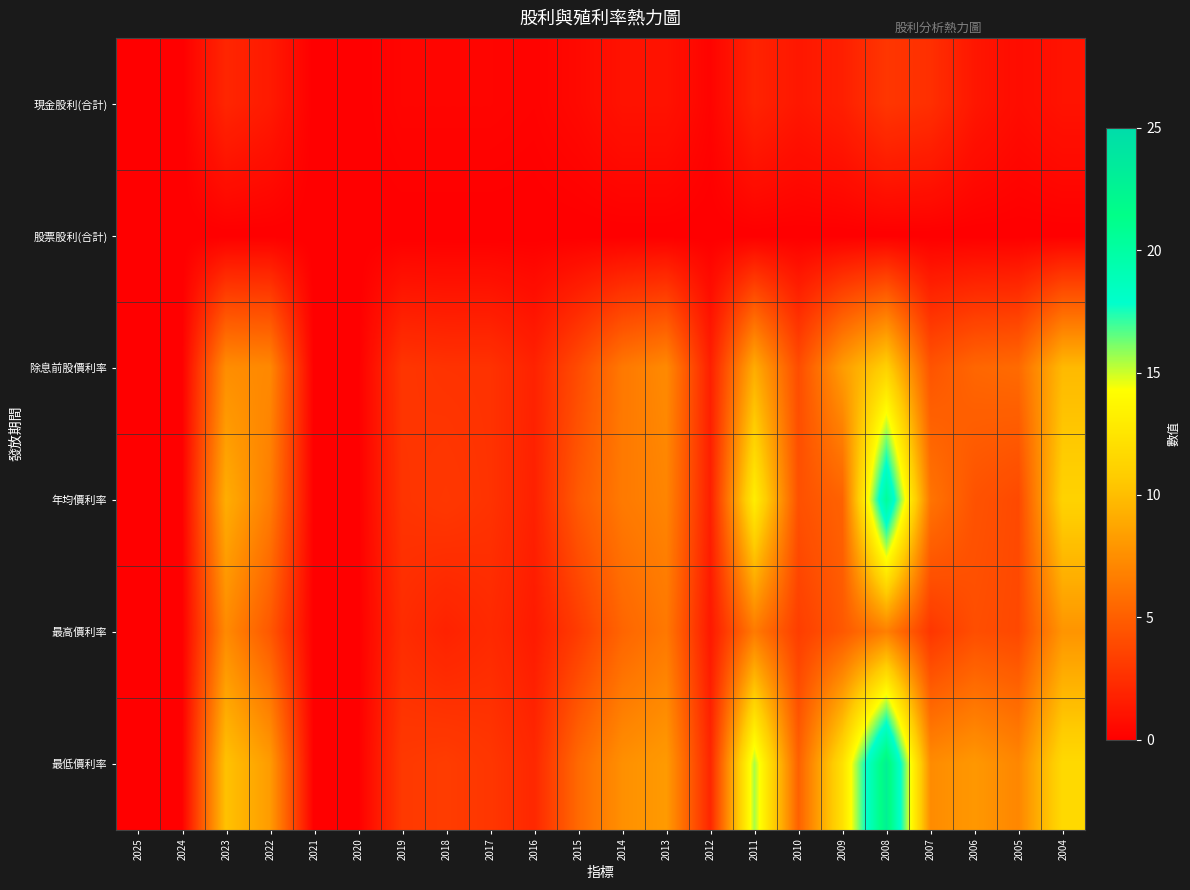

Reading right to left, list all the values displayed in this chart.

現金股利(合計): 2004=1.0	2005=0.7	2006=1.2	2007=2.5	2008=2.9	2009=1.7	2010=1.2	2011=1.9	2012=0.2	2013=1.0	2014=1.0	2015=0.5	2016=0.2	2017=0.3	2018=0.3	2019=0.3	2020=0.0	2021=0.0	2022=1.4	2023=2.0	2024=0.0	2025=0.0
股票股利(合計): 2004=0.0	2005=0.0	2006=0.0	2007=0.0	2008=0.0	2009=0.0	2010=0.0	2011=0.0	2012=0.0	2013=0.0	2014=0.0	2015=0.0	2016=0.0	2017=0.0	2018=0.0	2019=0.0	2020=0.0	2021=0.0	2022=0.0	2023=0.0	2024=0.0	2025=0.0
除息前股價利率: 2004=9.8	2005=5.6	2006=5.4	2007=4.4	2008=11.1	2009=8.2	2010=4.0	2011=9.1	2012=1.7	2013=7.3	2014=6.4	2015=4.0	2016=1.8	2017=2.6	2018=2.7	2019=2.8	2020=0.0	2021=0.0	2022=7.2	2023=7.5	2024=0.0	2025=0.0
年均價利率: 2004=11.2	2005=3.9	2006=4.4	2007=6.1	2008=20.5	2009=5.2	2010=4.3	2011=13.1	2012=1.6	2013=7.0	2014=6.4	2015=4.8	2016=1.7	2017=2.7	2018=3.0	2019=2.7	2020=0.0	2021=0.0	2022=6.6	2023=9.1	2024=0.0	2025=0.0
最高價利率: 2004=7.8	2005=3.8	2006=4.1	2007=2.9	2008=6.7	2009=4.7	2010=3.2	2011=6.5	2012=1.3	2013=6.3	2014=5.3	2015=3.2	2016=1.4	2017=2.2	2018=1.8	2019=2.4	2020=0.0	2021=0.0	2022=4.6	2023=7.3	2024=0.0	2025=0.0
最低價利率: 2004=11.7	2005=7.1	2006=8.0	2007=7.4	2008=22.8	2009=12.2	2010=5.1	2011=15.5	2012=2.0	2013=8.1	2014=7.6	2015=5.5	2016=2.1	2017=2.9	2018=3.2	2019=3.0	2020=0.0	2021=0.0	2022=8.2	2023=10.2	2024=0.0	2025=0.0